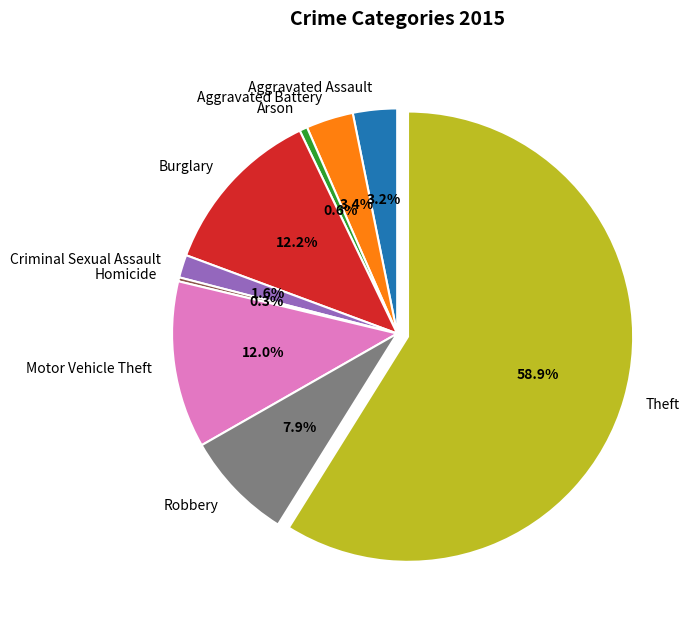

What is the ratio of the value at Burglary to the value at Homicide?

43.2